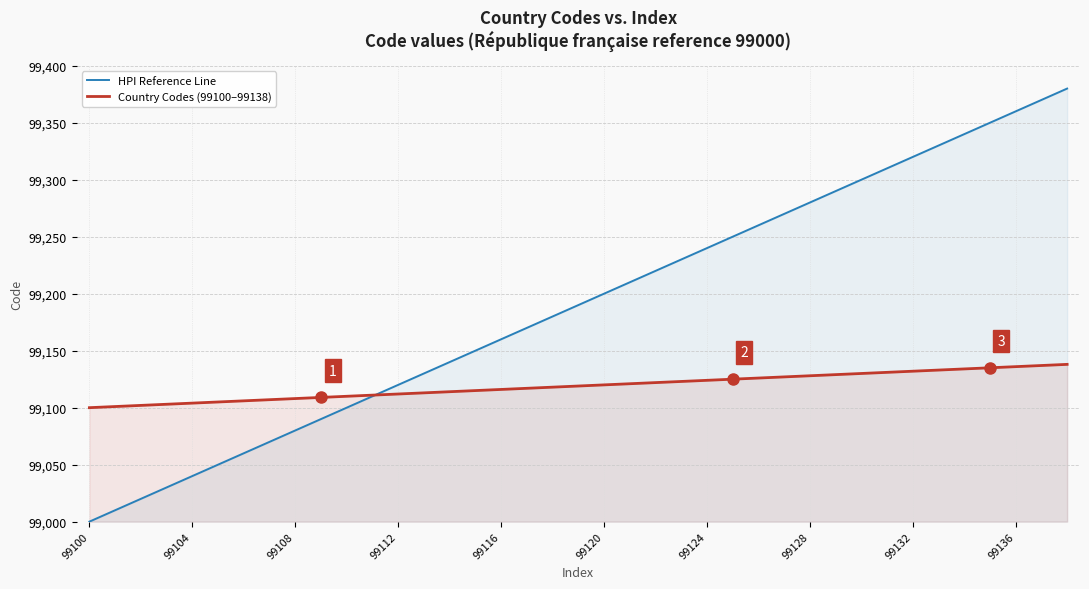

Which category has the lowest value across all series?

99100